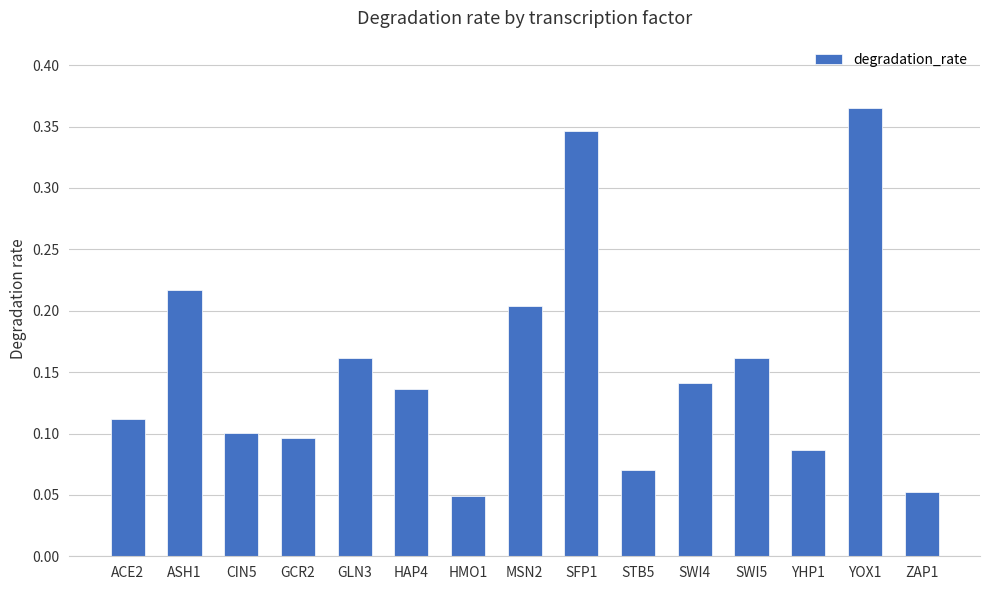

Which category has the highest value across all series?

YOX1